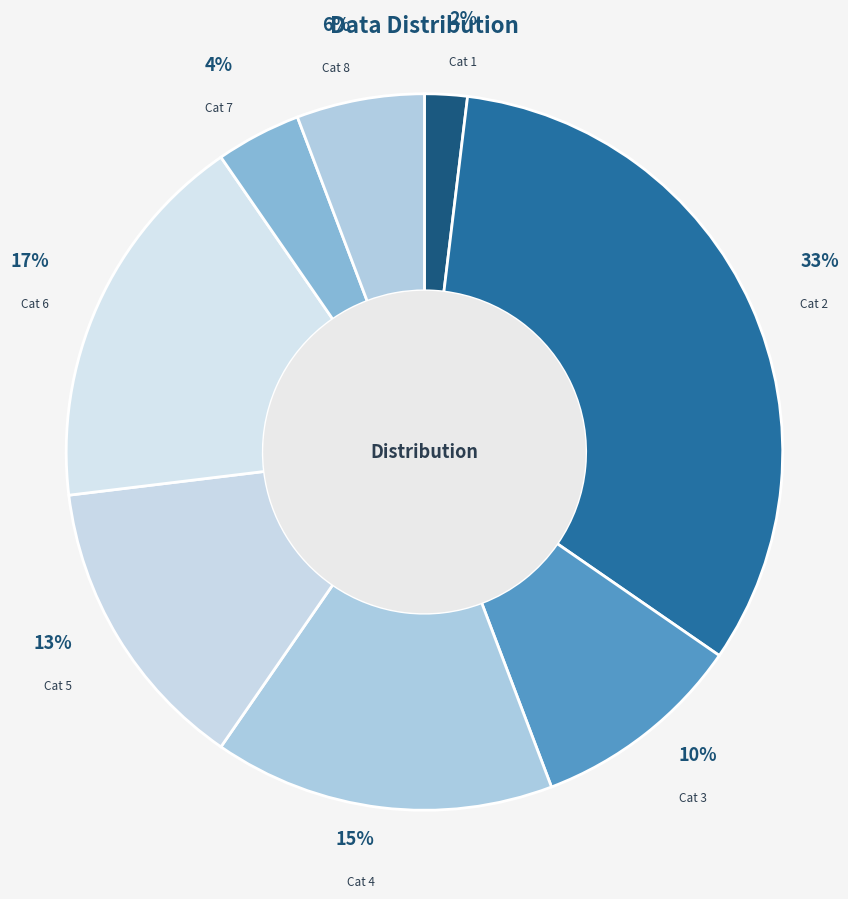

Rank the categories by value from lowest to highest.

Row 1, Row 7, Row 8, Row 3, Row 5, Row 4, Row 6, Row 2